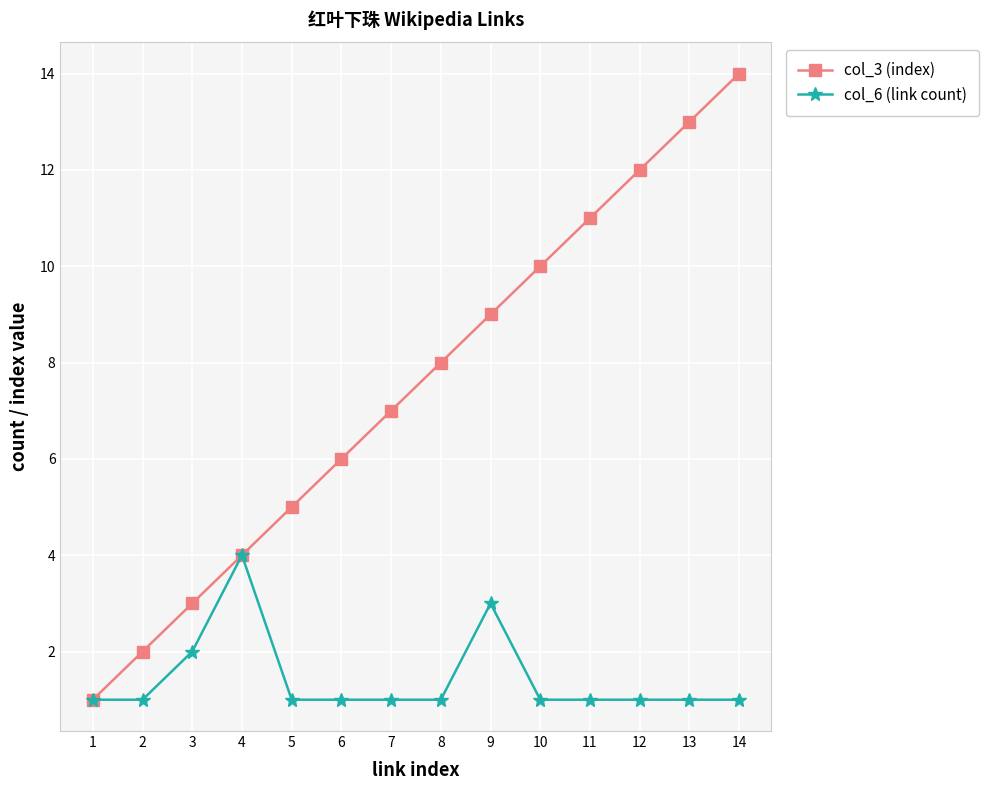

True or false: col_3 (index) has more than 0 interior local peaks.

False